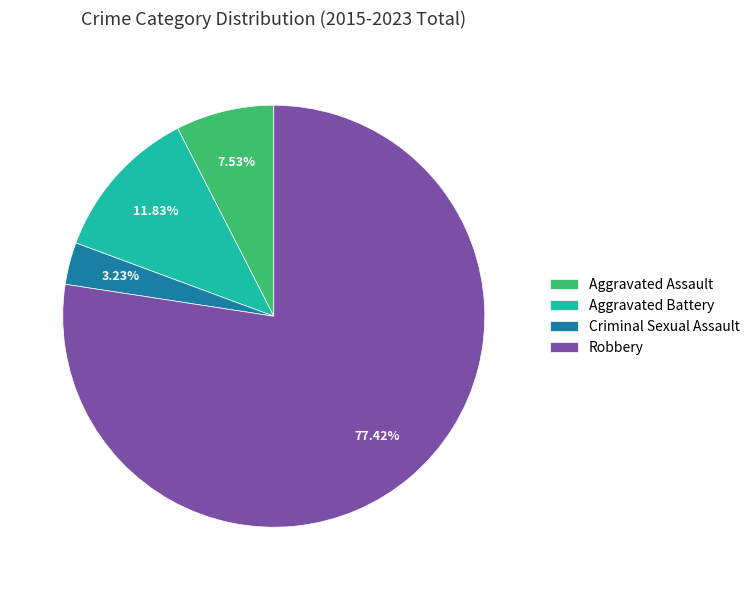

True or false: Aggravated Assault accounts for 1% of the total.

False